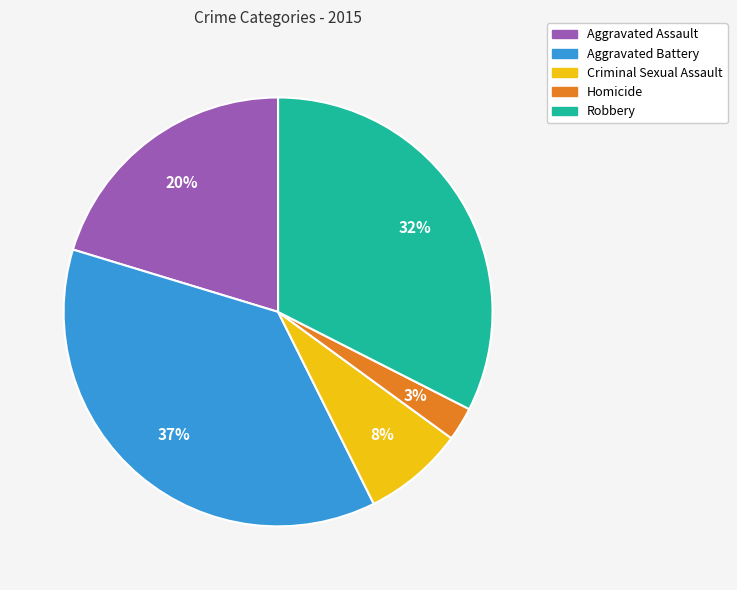

What percentage is the Robbery slice, to the nearest percent?

32%